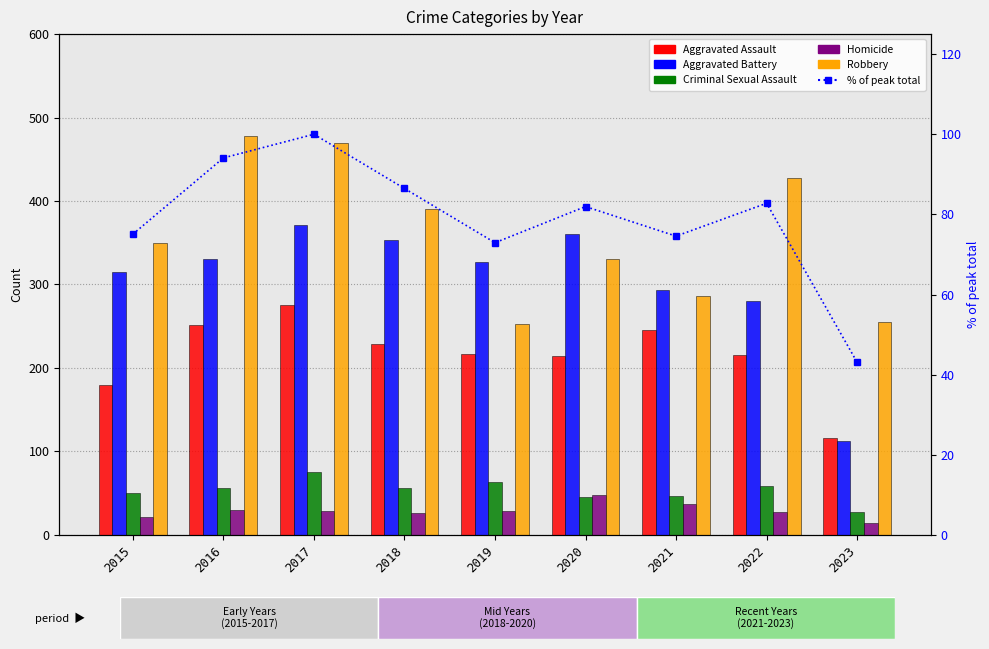

What is the value of the Aggravated Assault bar at the 5th from the left?

217.0